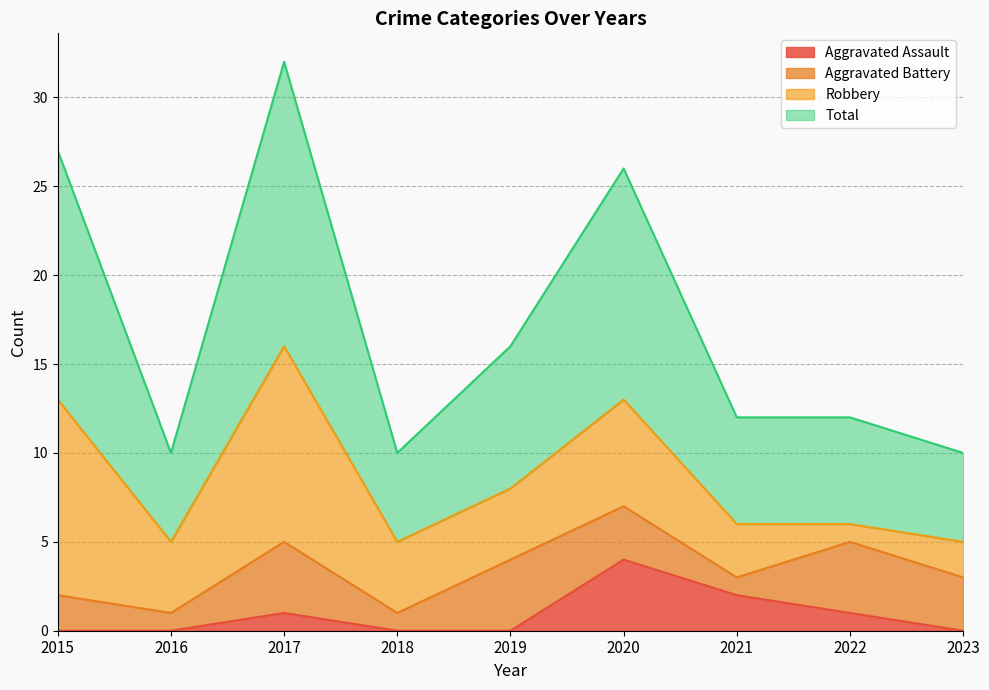

How many Aggravated Assault values are between 0 and 1?

7